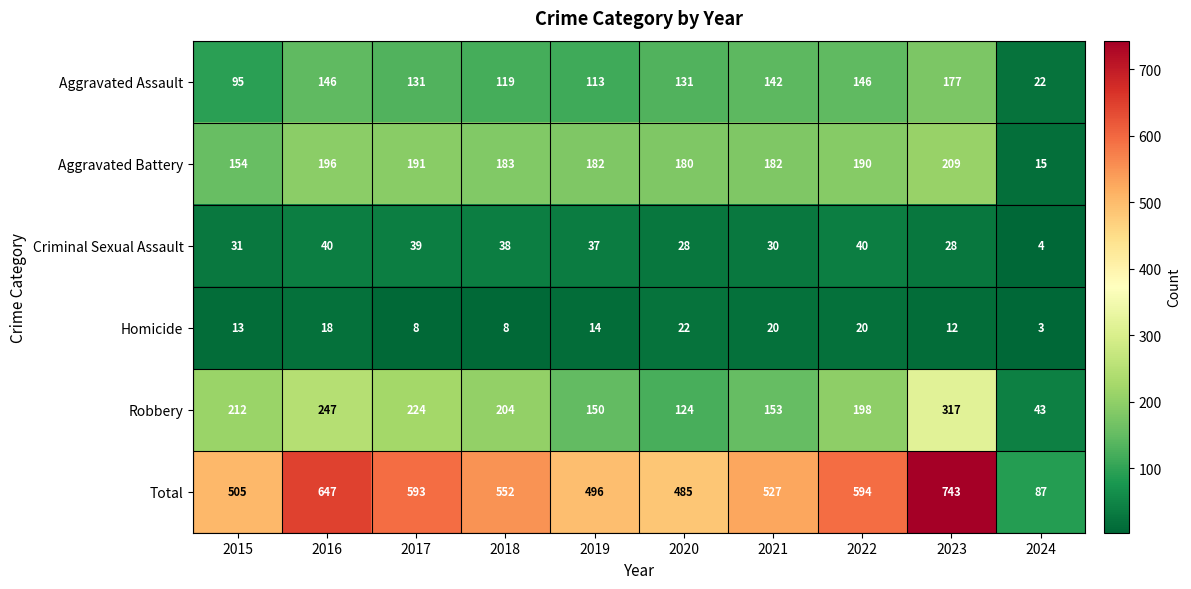

Where does the Aggravated Assault series first go above 131?

2016